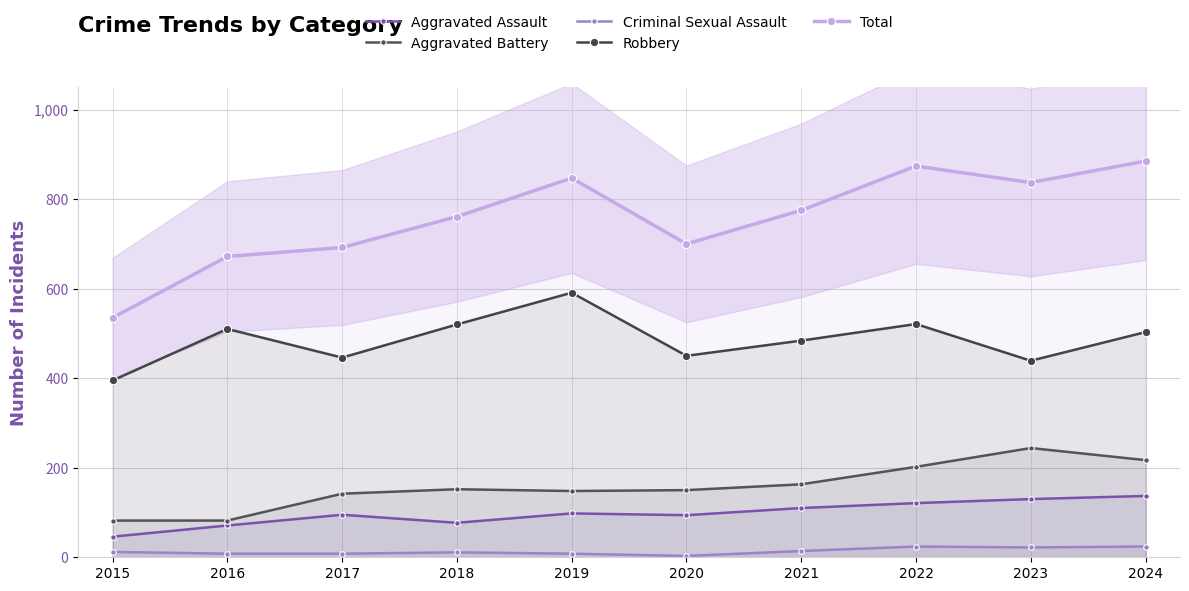

How many lines are shown in the chart?

5